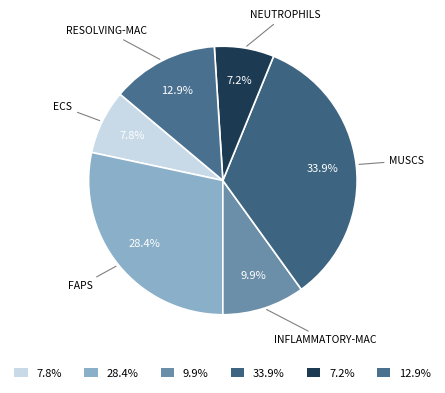

What is the ratio of the value at 7.2% to the value at 12.9%?

0.6